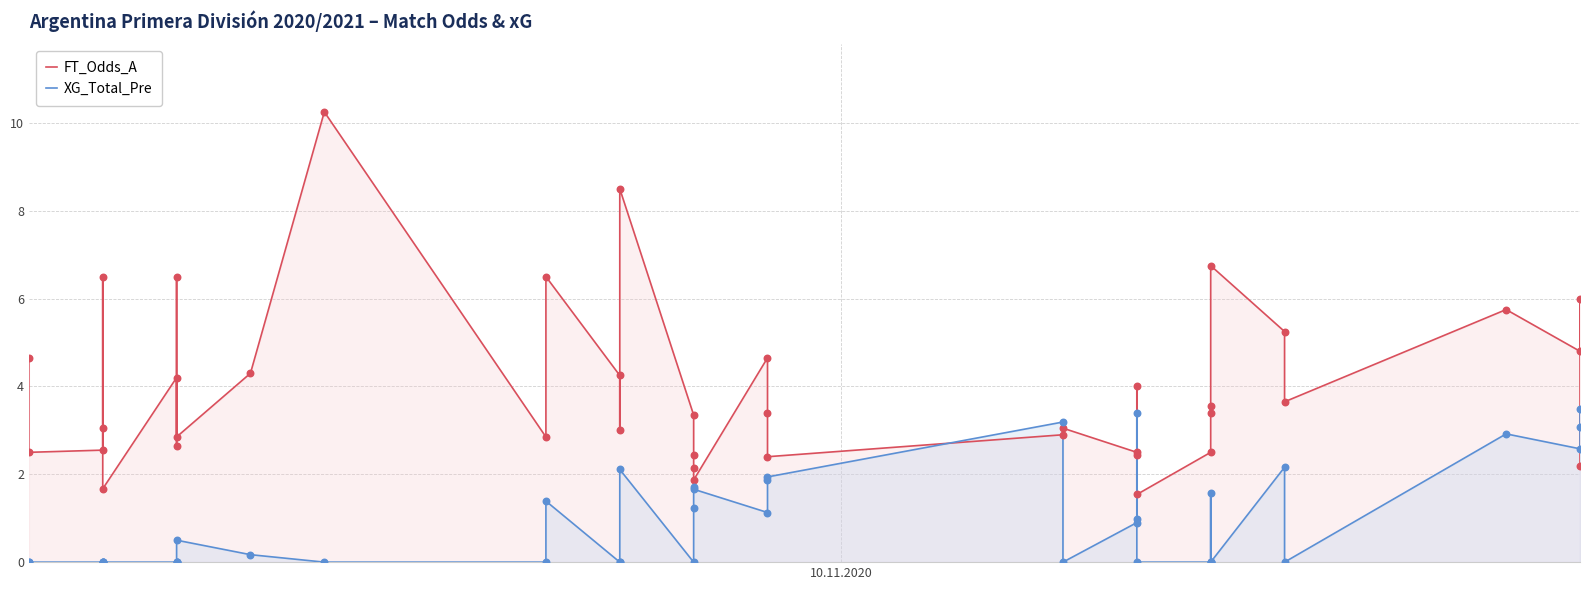

Which series has the widest spread of Y values?

FT_Odds_A